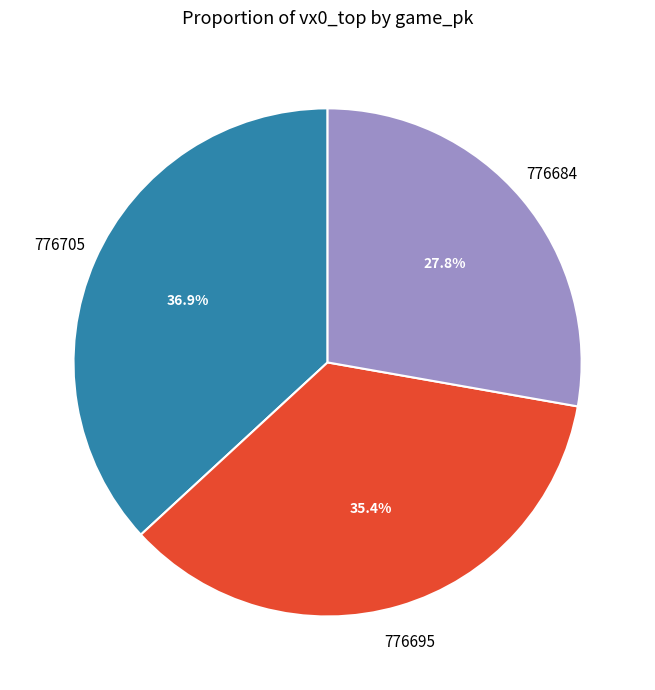

Does any single category account for the majority?

No